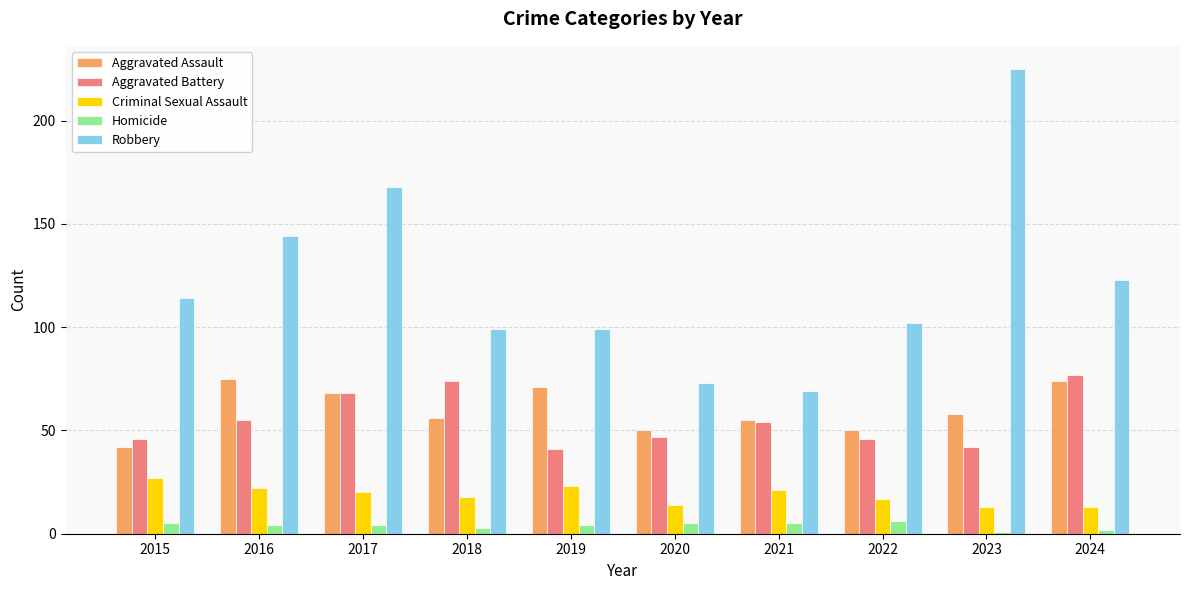

Reading right to left, what are all the values shown in this chart?

Aggravated Assault: 74	58	50	55	50	71	56	68	75	42
Aggravated Battery: 77	42	46	54	47	41	74	68	55	46
Criminal Sexual Assault: 13	13	17	21	14	23	18	20	22	27
Homicide: 2	1	6	5	5	4	3	4	4	5
Robbery: 123	225	102	69	73	99	99	168	144	114